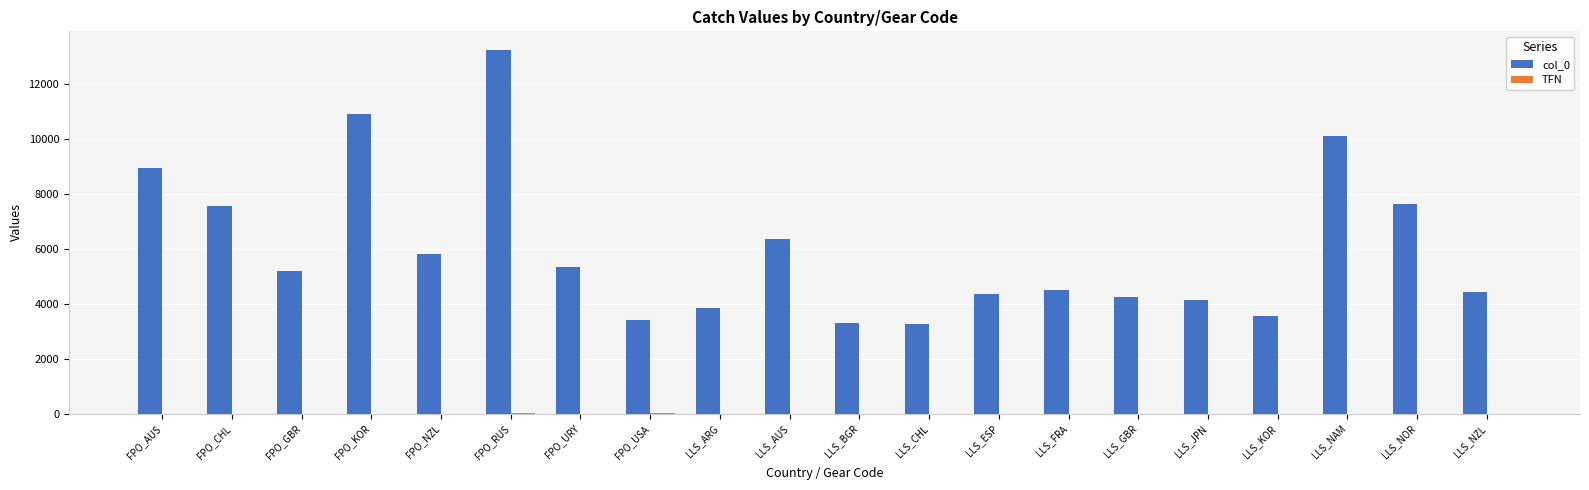

Which series changed the most between LLS_ARG and LLS_GBR?

col_0